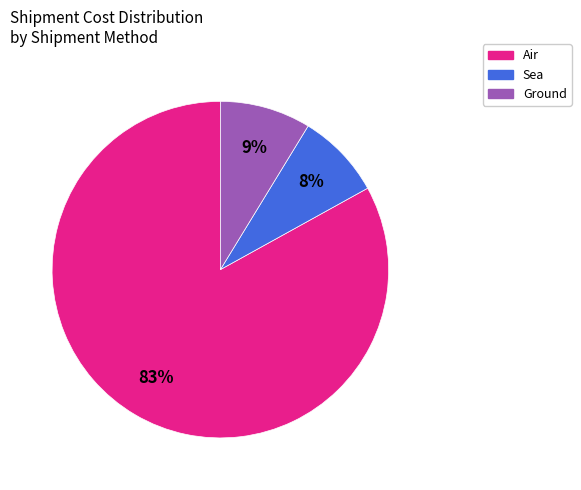

To the nearest percent, what is the average slice percentage?

33%